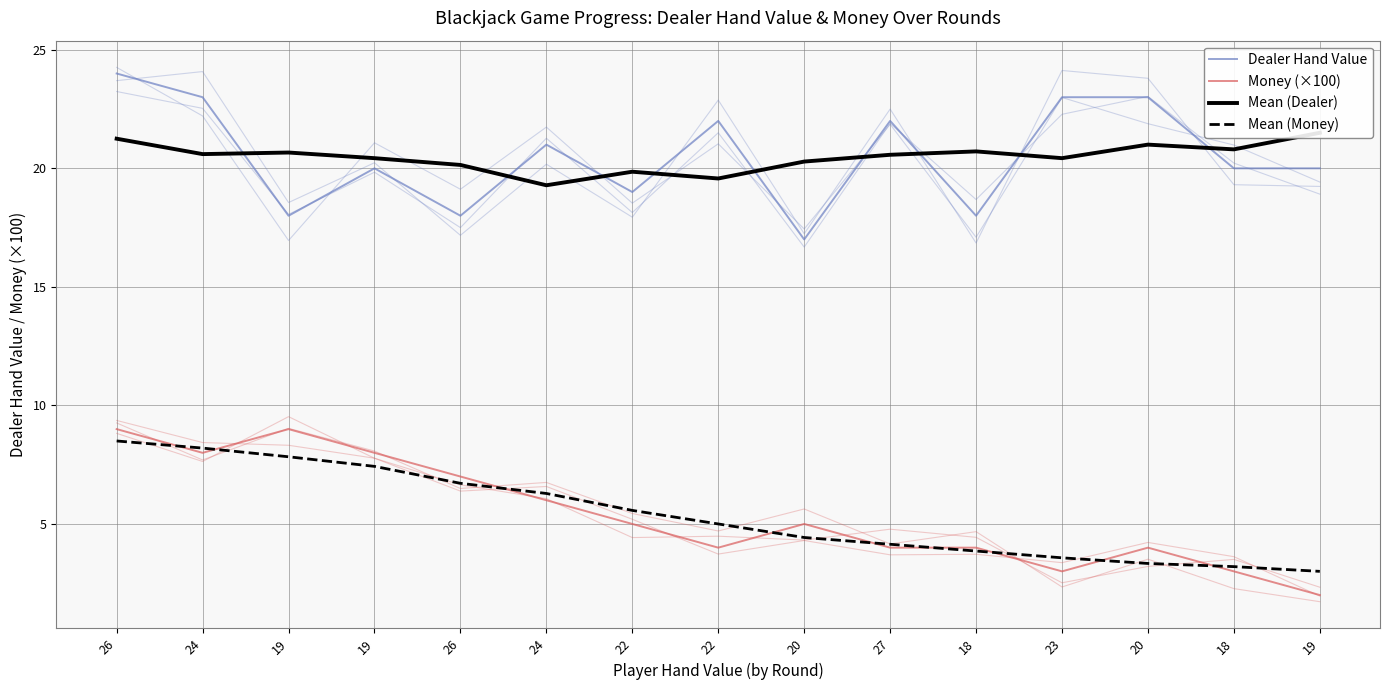

How many data points in Mean (Money) are above 5?

7